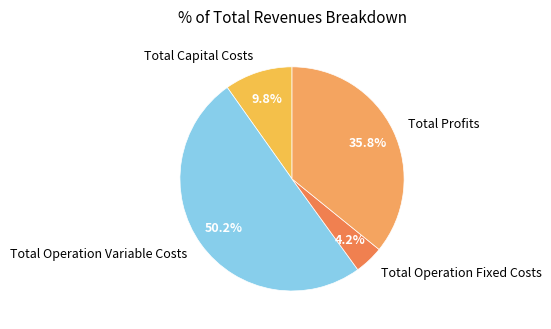

Is it true that Total Capital Costs is 10% of the pie?

True